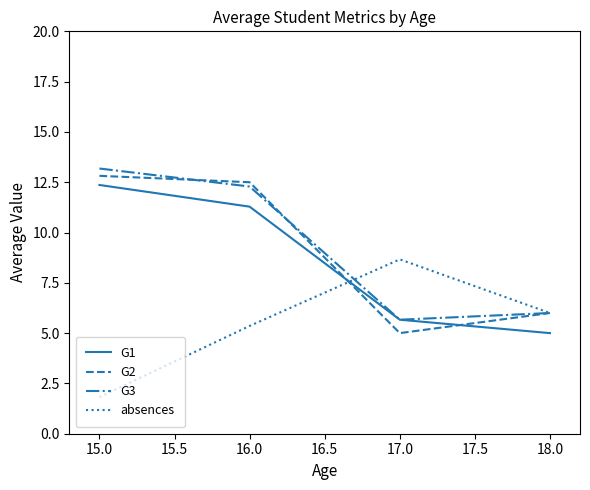

What is the highest value of the G2 series?

12.8